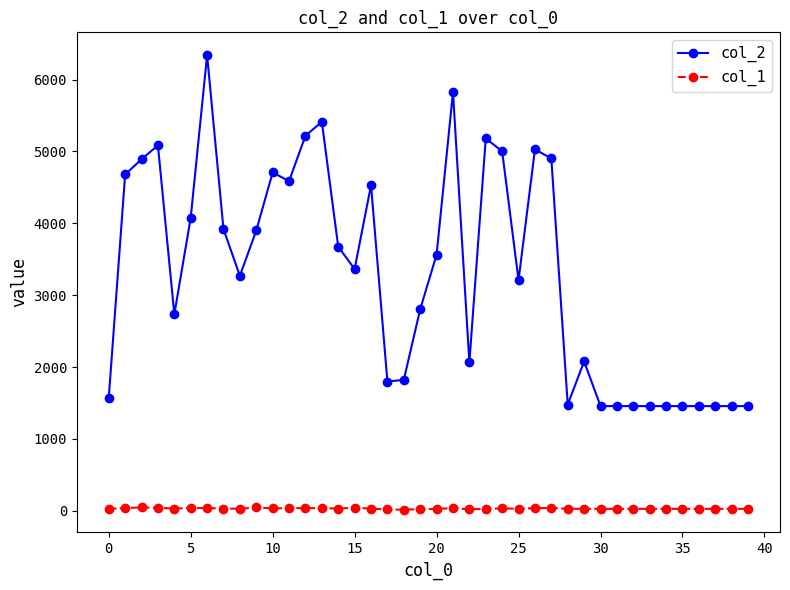

At how many categories does at least one series exceed 2116?

24